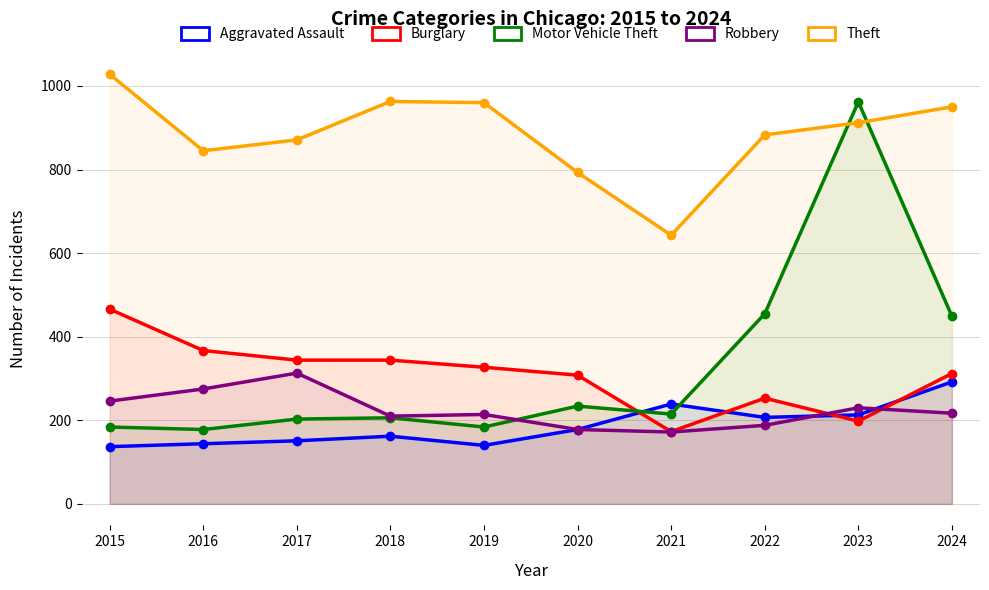

How many data points in Aggravated Assault are above 178?

4